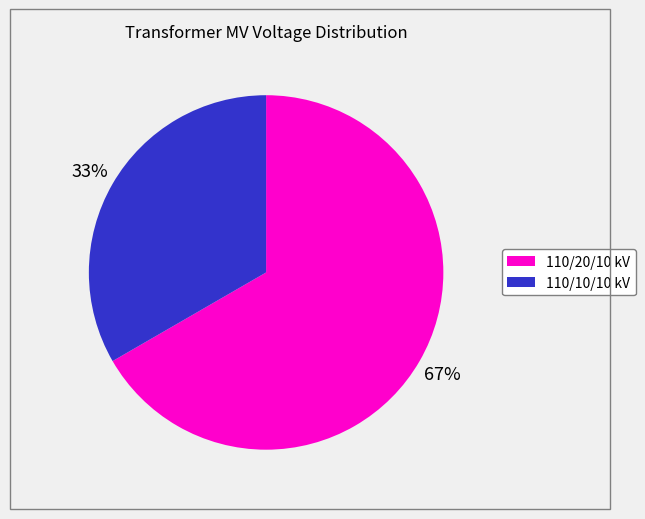

What is the majority slice?

110/20/10 kV